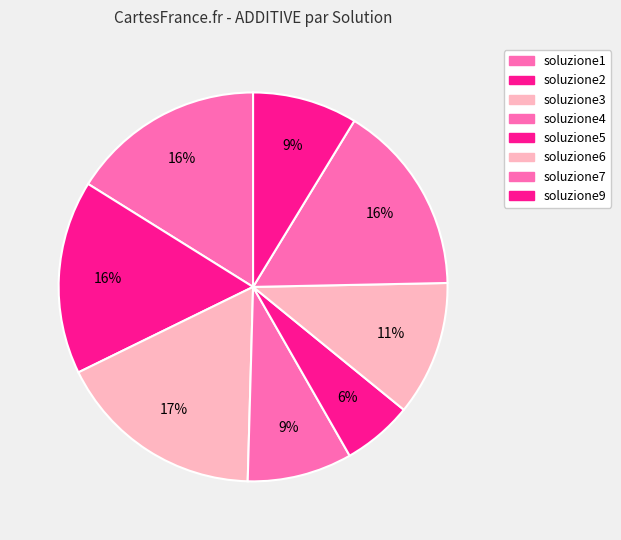

Count the number of slices in the pie.

8